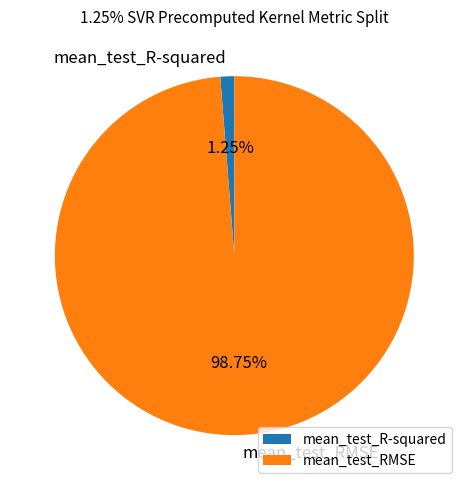

To the nearest percent, what percentage of the pie is mean_test_RMSE?

99%